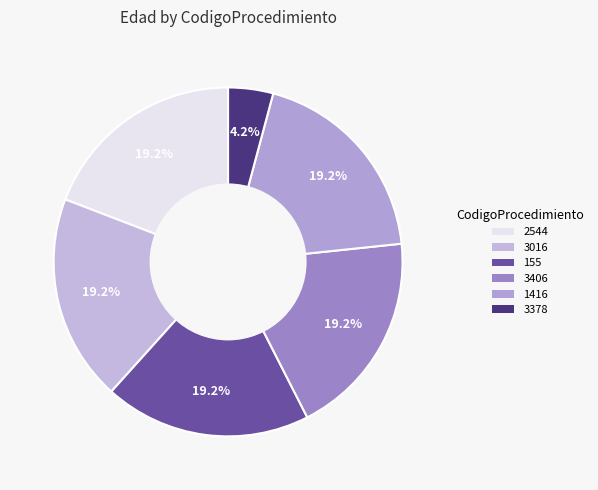

To the nearest percent, what is the average slice percentage?

17%